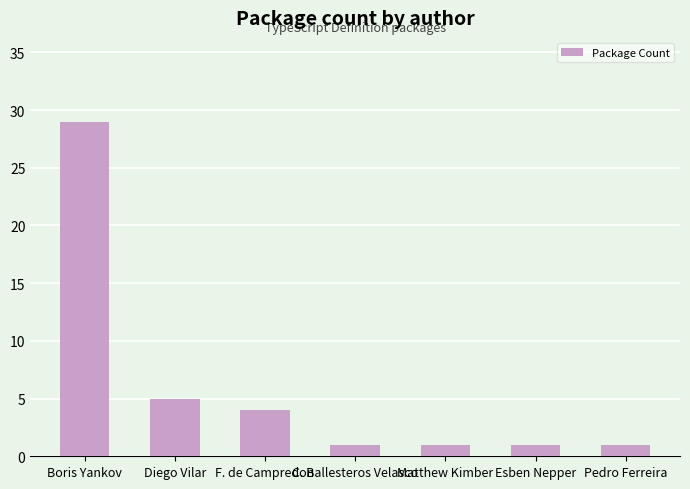

How many bars are there in total?

7